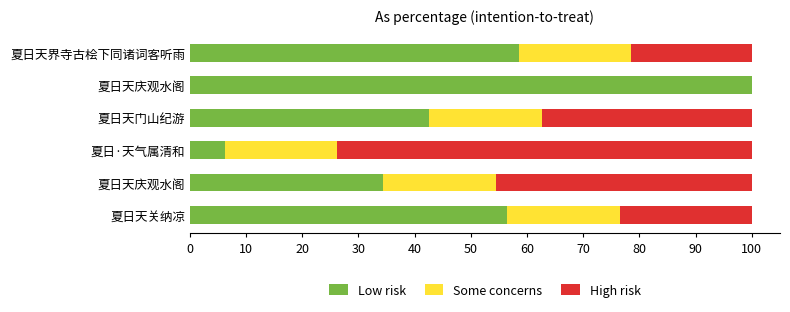

List the series in order of their peak value, highest first.

Low risk, High risk, Some concerns